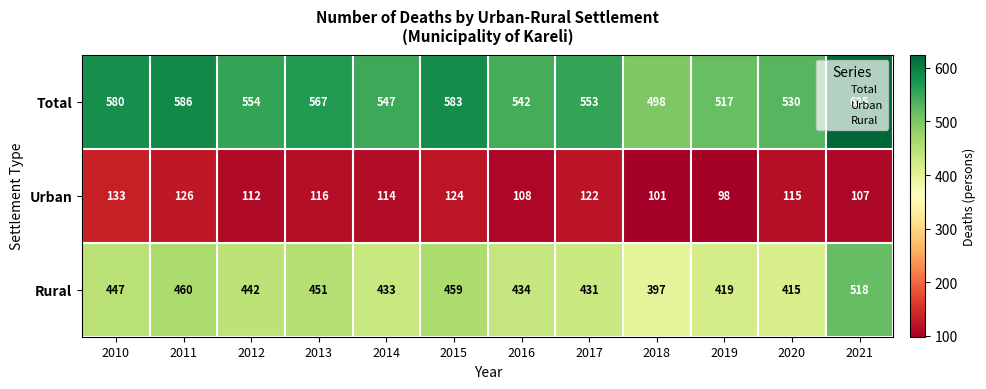

List the series in order of their overall mean, highest first.

Total, Rural, Urban